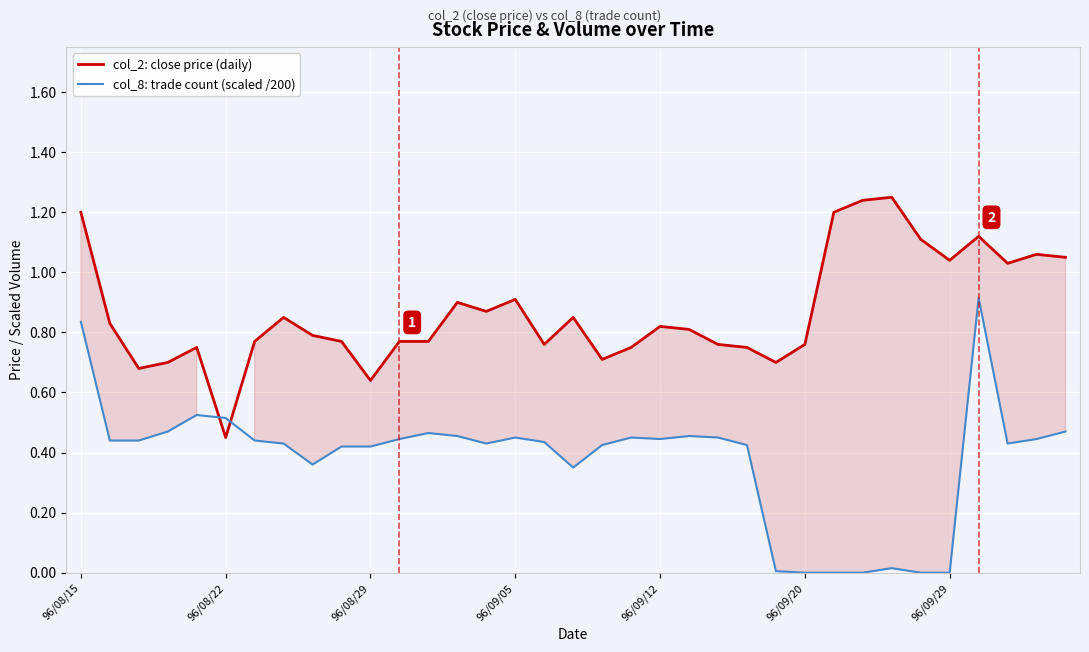

Which category has the lowest value in the col_2: close price (daily) series?

96/08/22